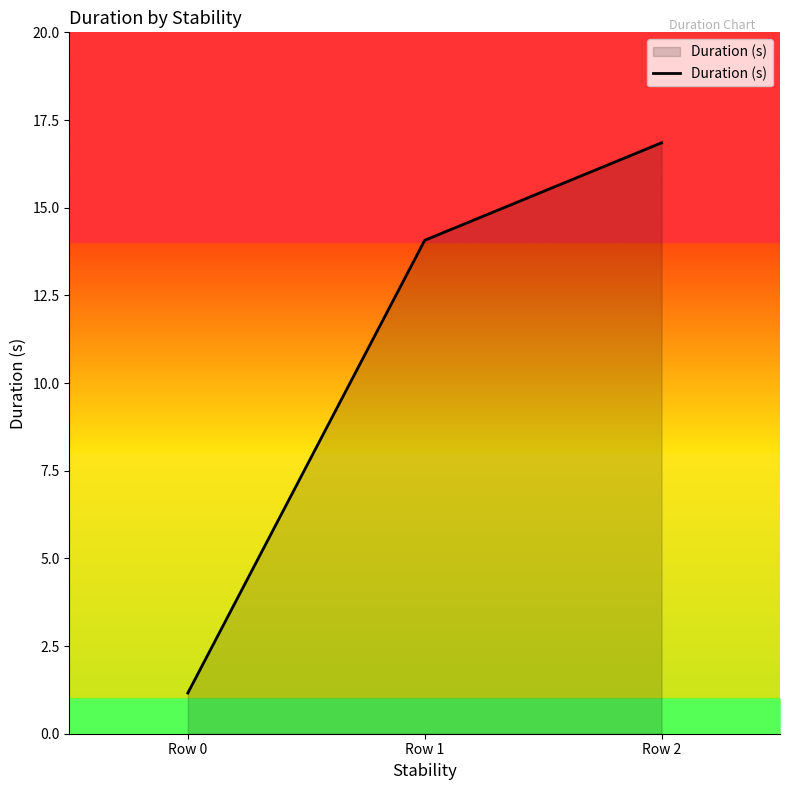

What is the greatest value displayed?

16.9